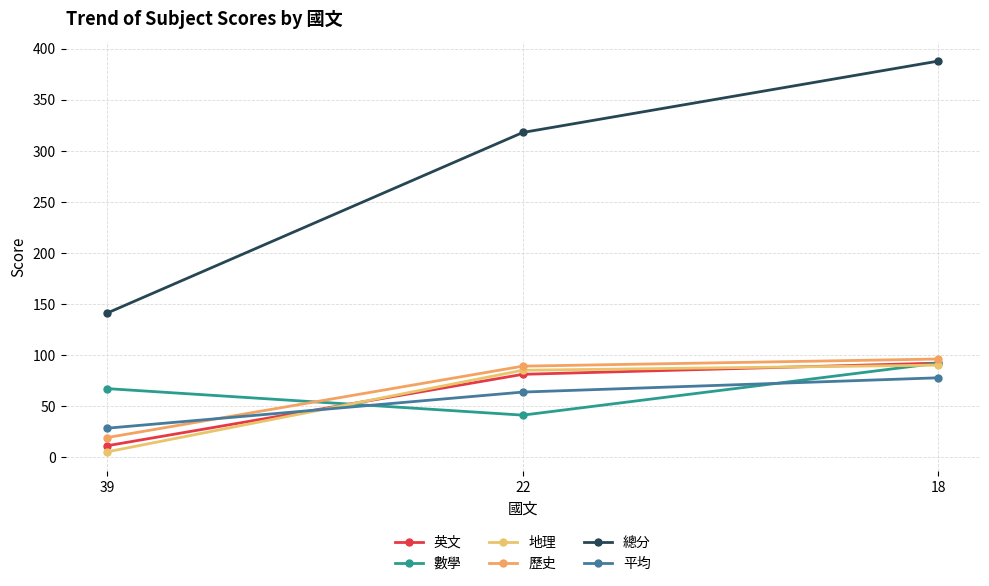

How many 英文 values are between 11 and 92?

3